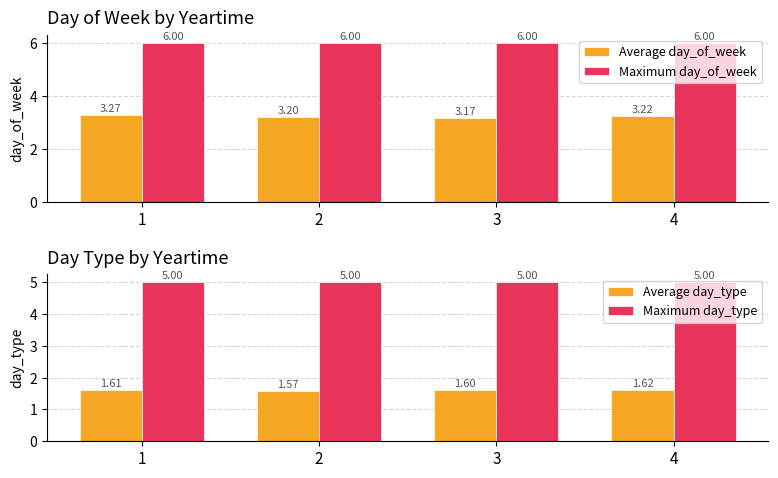

Rank the series by their average value, from lowest to highest.

Average day_type, Average day_of_week, Maximum day_type, Maximum day_of_week